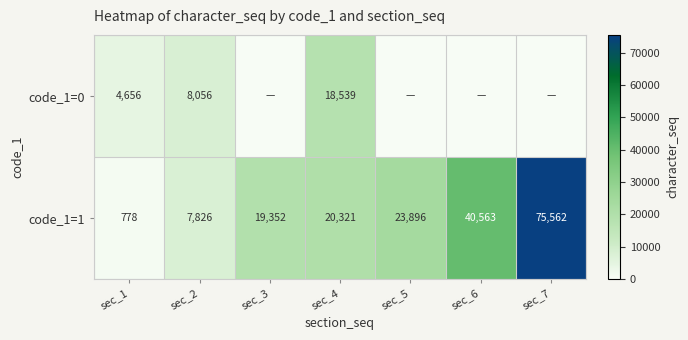

What is the difference between the highest and lowest values at sec_3?

19352